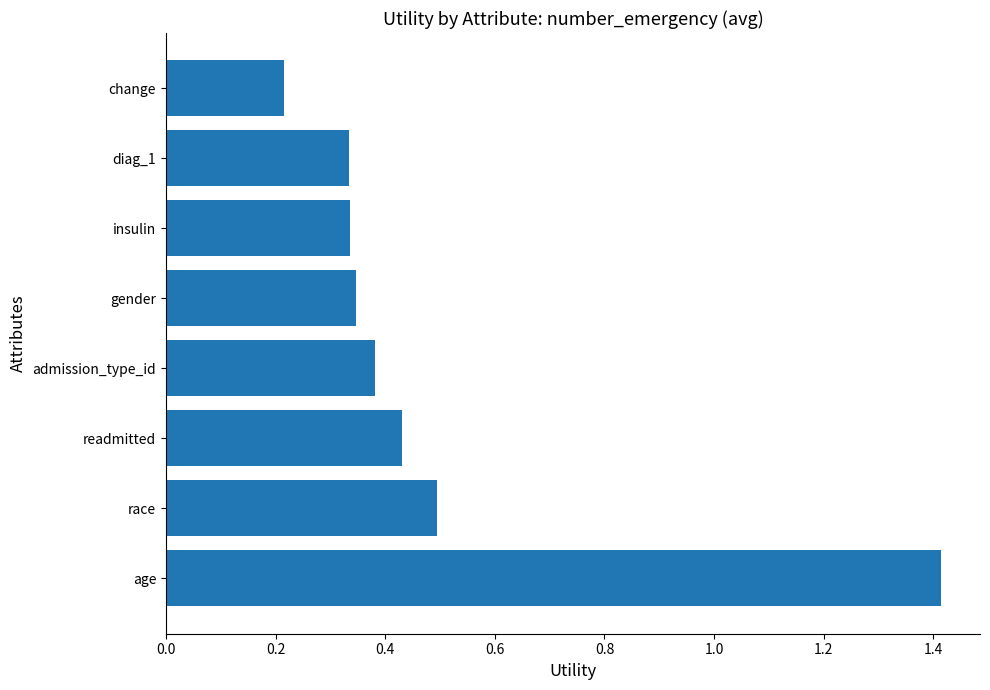

What is the maximum value shown in the chart?

1.4